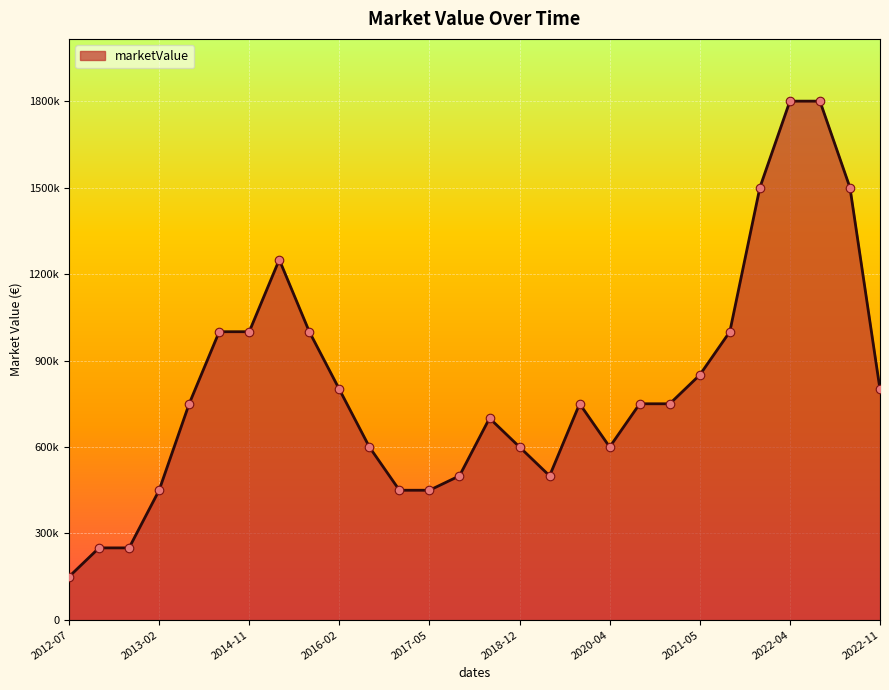

Does the chart have visible grid lines?

Yes